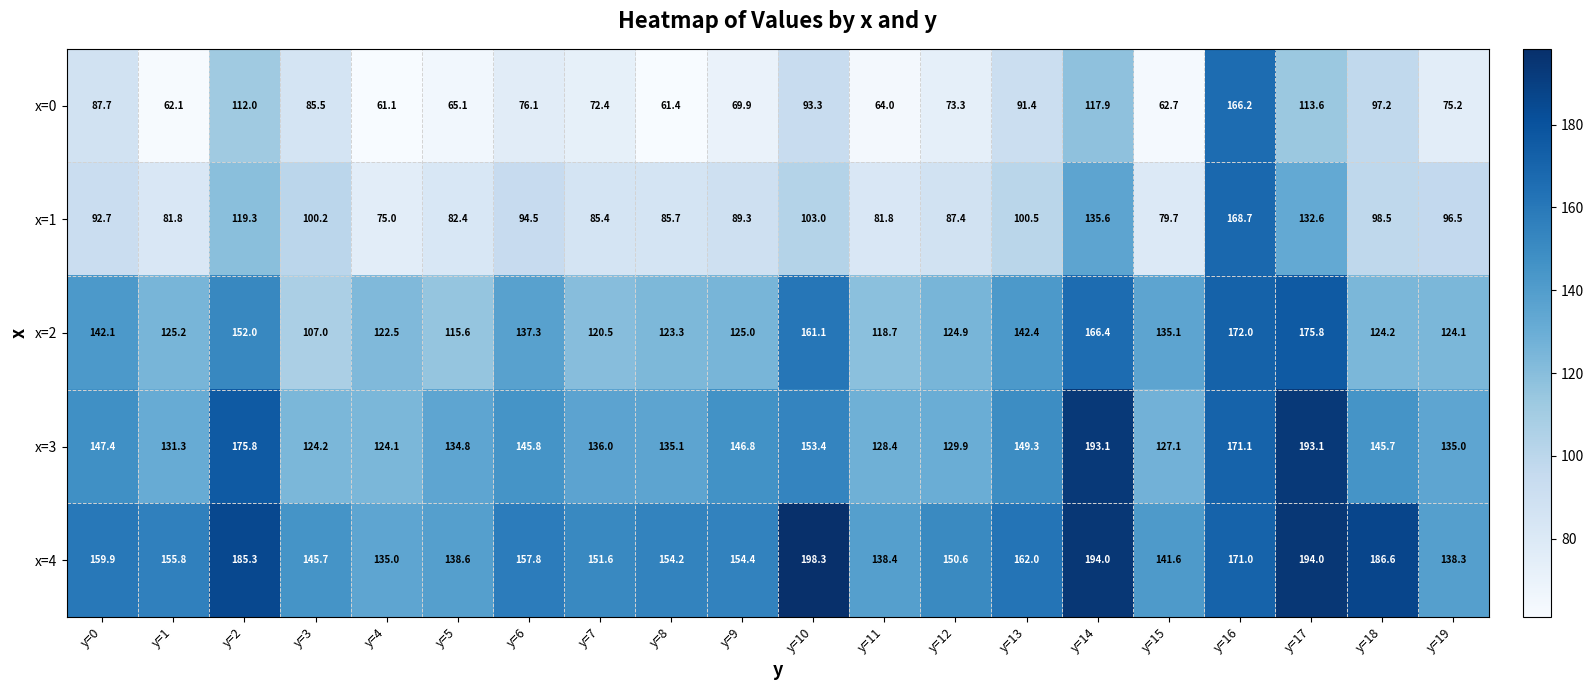

Read the x=3 value at y=3.

124.2